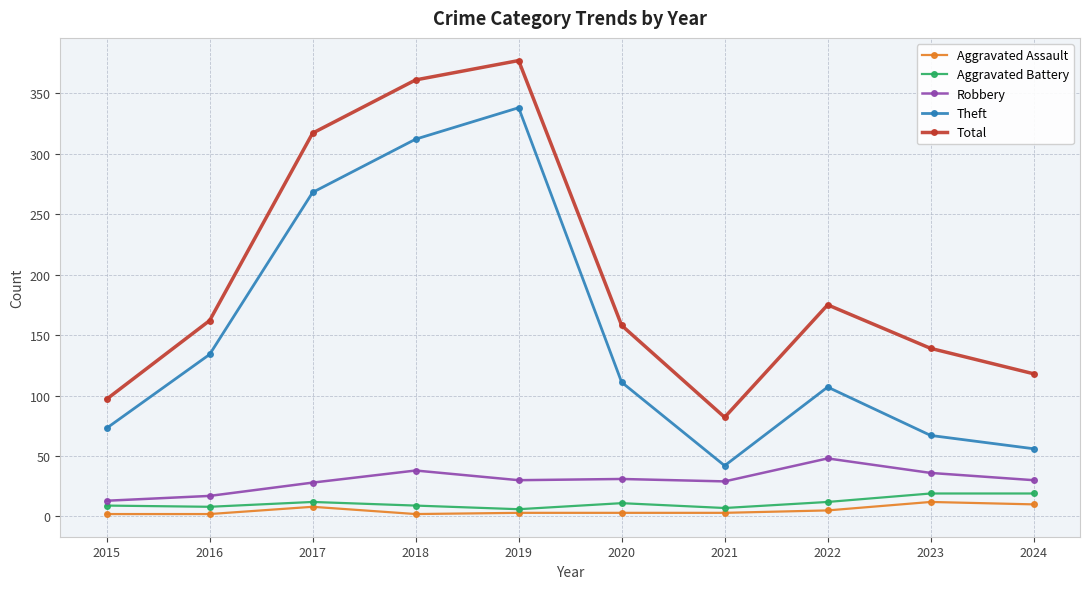

What is the value of the Aggravated Battery point at the 8th from the left?

12